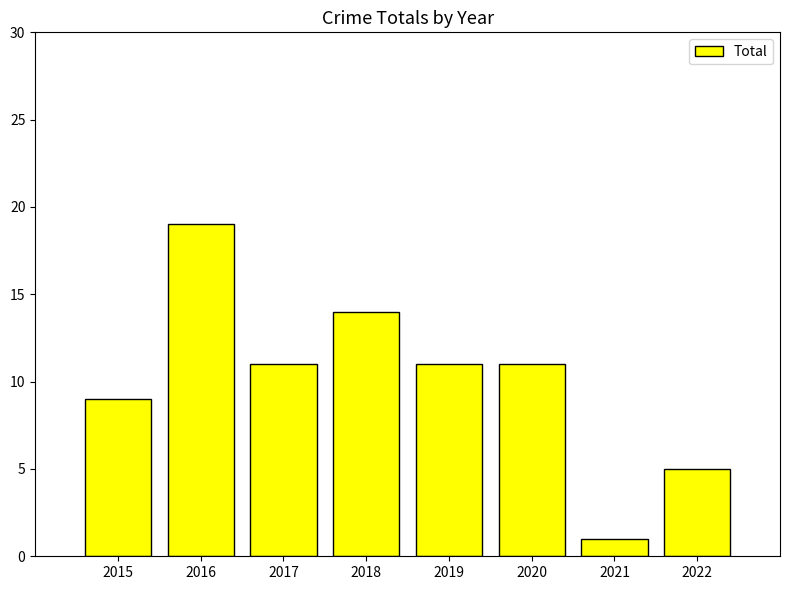

Which has a higher value, 2020 or 2015?

2020